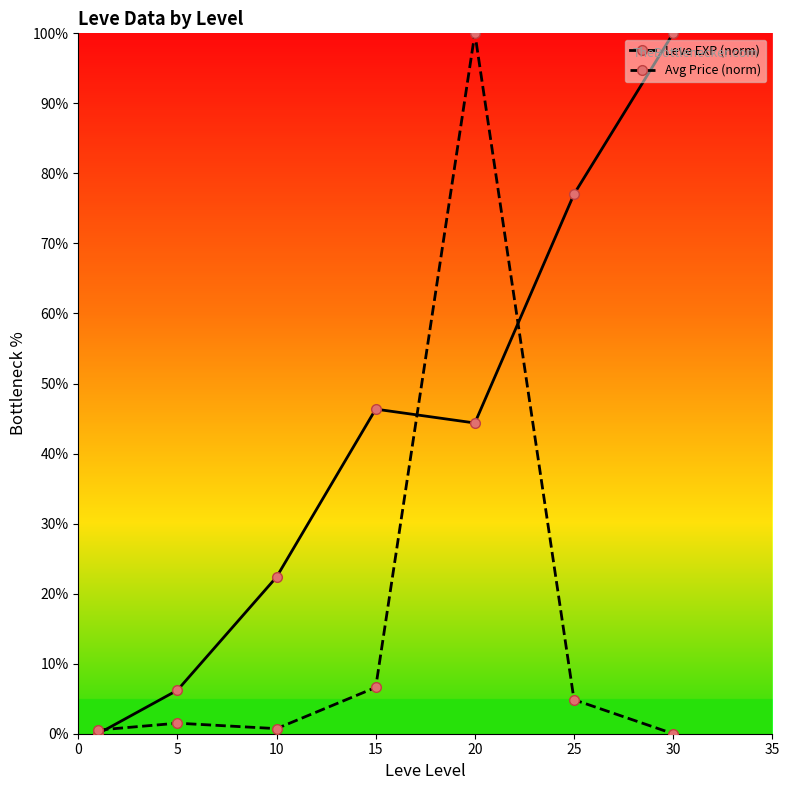

What is the maximum value shown in the chart?

100.0